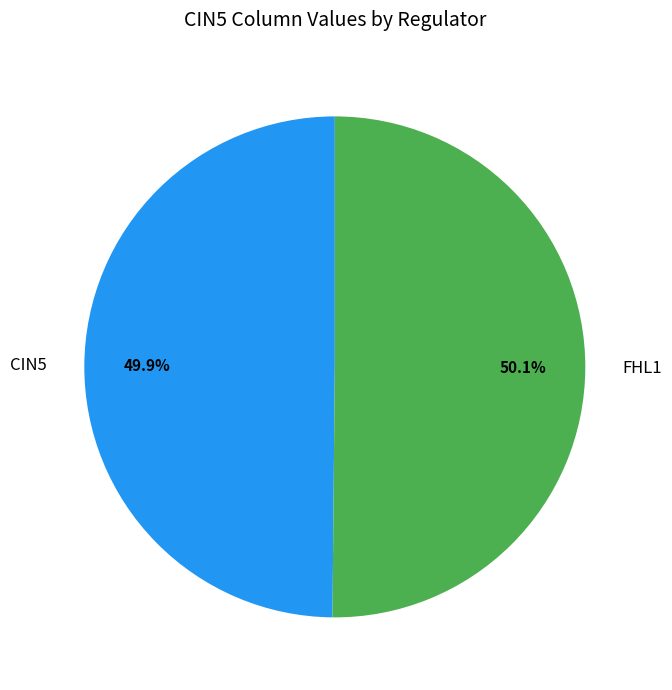

What percentage is NOT represented by FHL1?

49.9%